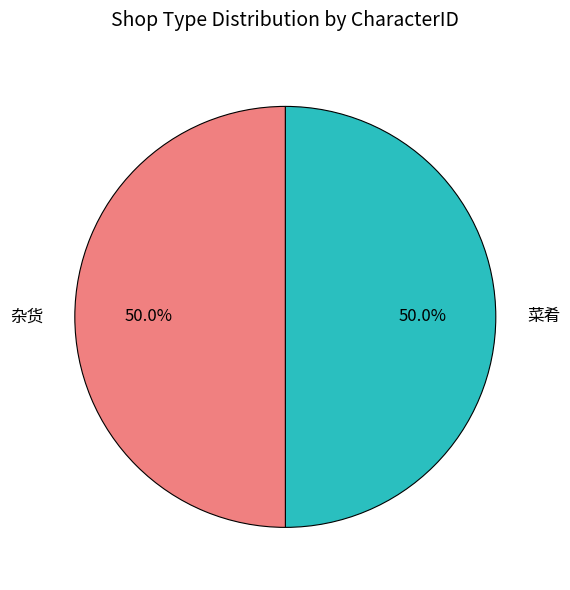

How many segments does this pie chart have?

2